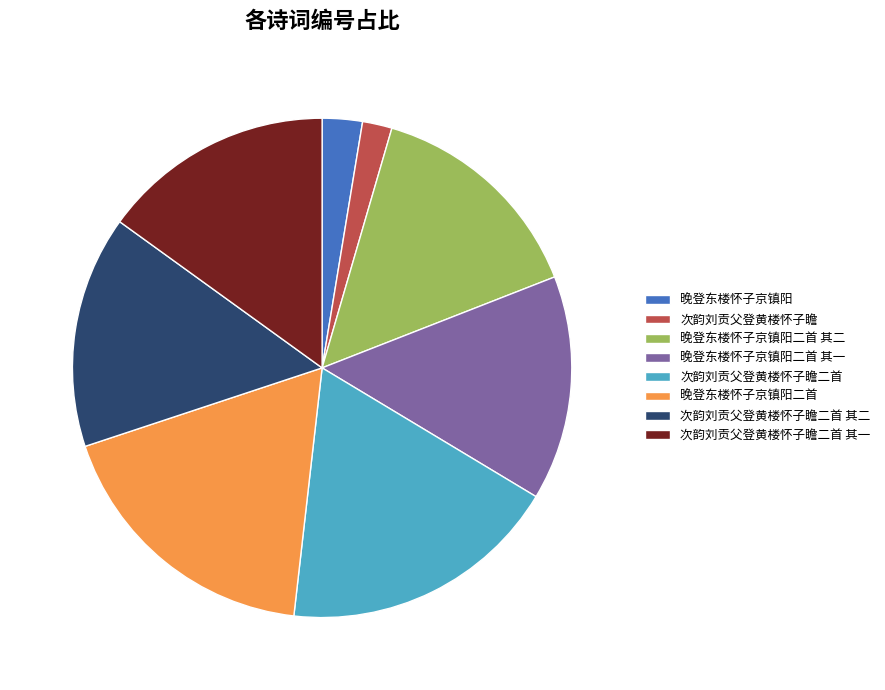

Which slice is the smallest?

次韵刘贡父登黄楼怀子瞻